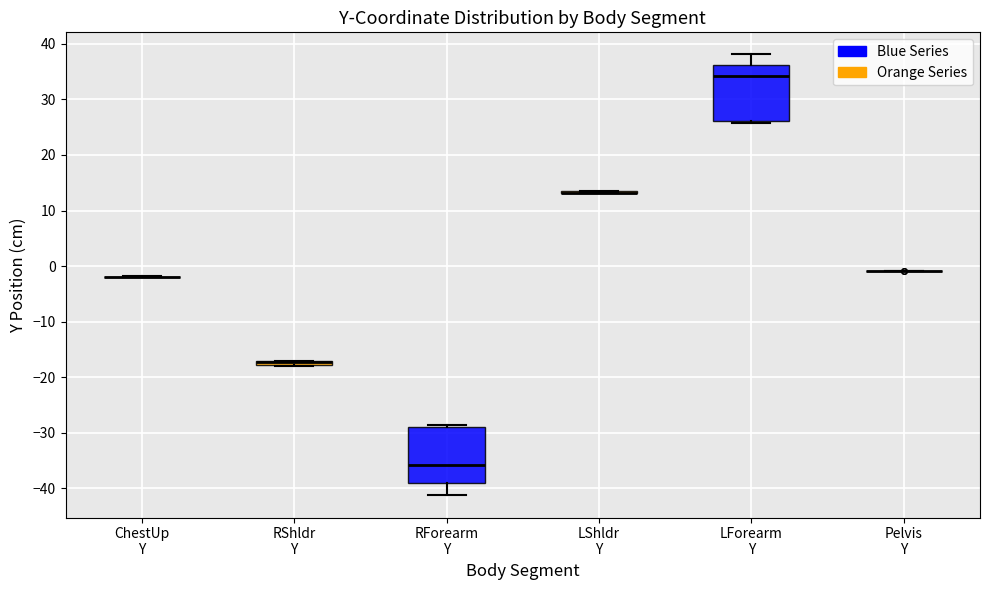

Where is the upper edge of the box for LForearm Y on the y-axis? The values are not printed on the chart, so give them approximately, as read against the axis.

36